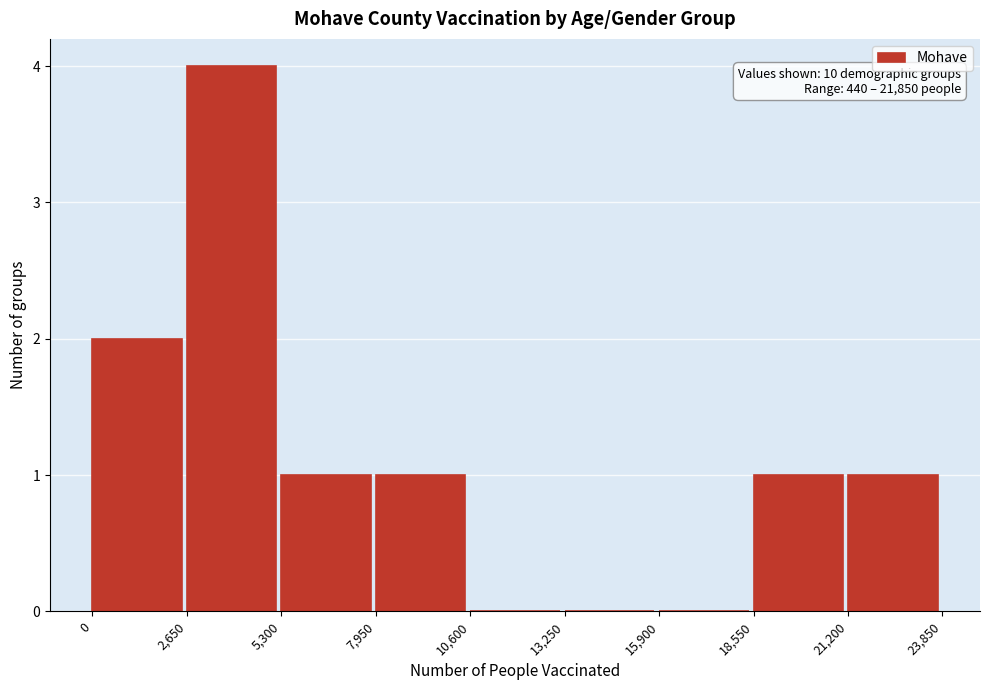

Over which range of the x-axis is the bar tallest?

2,650 to 5,300